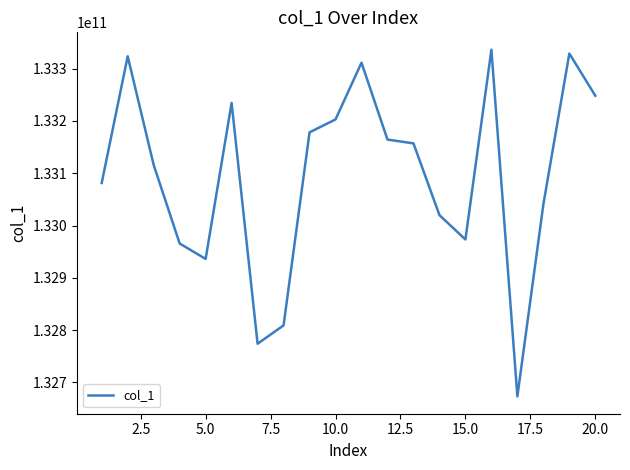

What is the maximum value shown in the chart?

133336043412.8